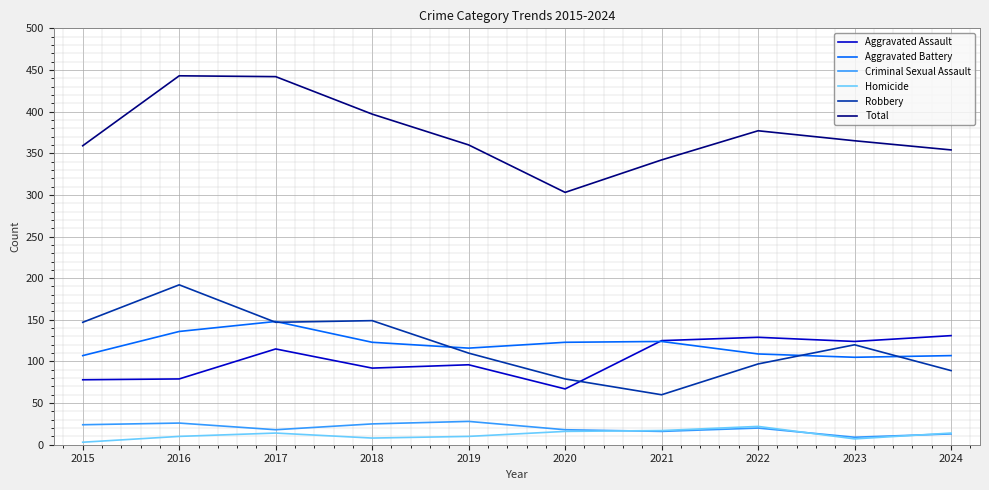

The value of Total at 2019 is 360. True or false?

True